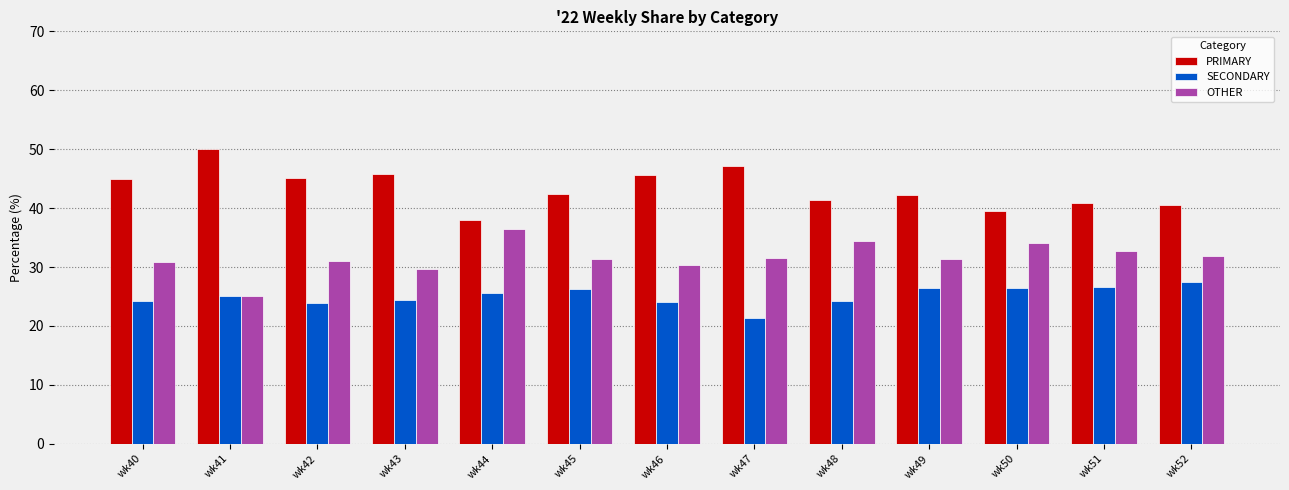

Which label corresponds to the smallest value in the chart?

wk47